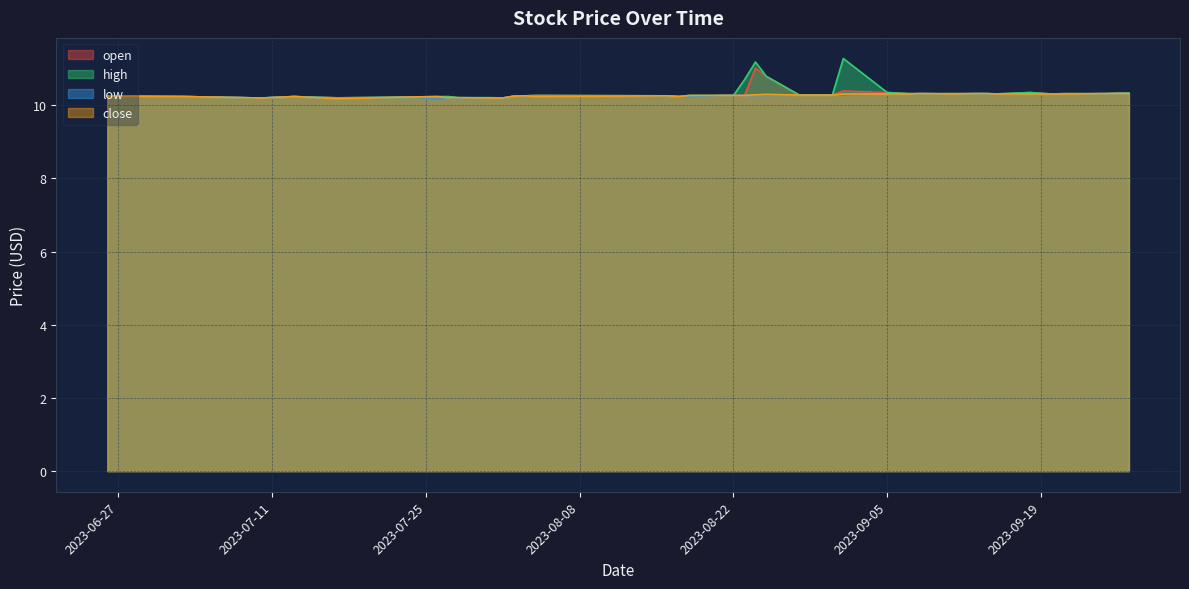

What is the minimum value for low?

10.2